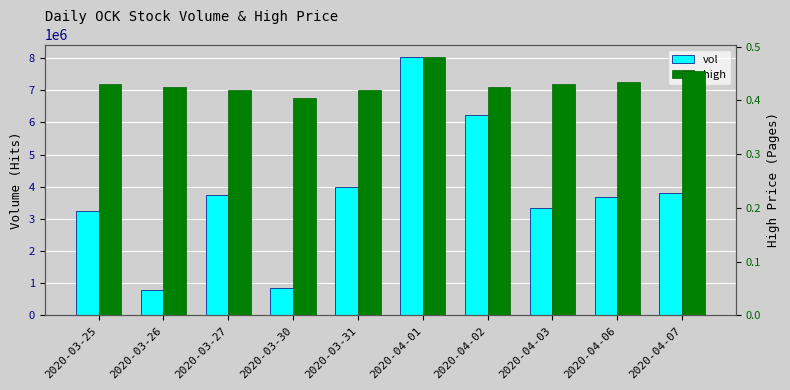

What is the greatest value displayed?

8020400.0